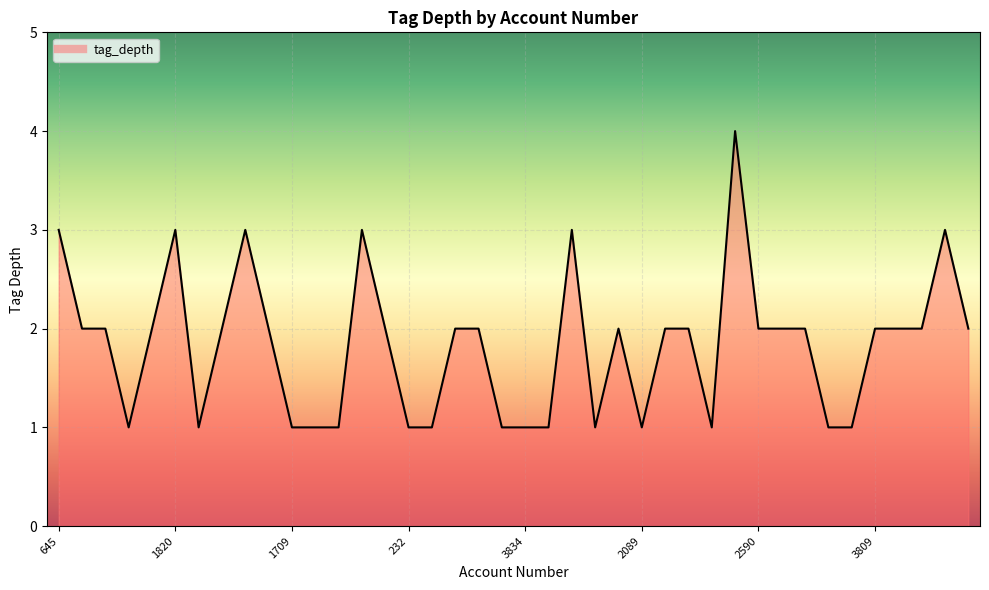

Reading left to right, extract all data points from this chart.

3	2	2	1	2	3	1	2	3	2	1	1	1	3	2	1	1	2	2	1	1	1	3	1	2	1	2	2	1	4	2	2	2	1	1	2	2	2	3	2